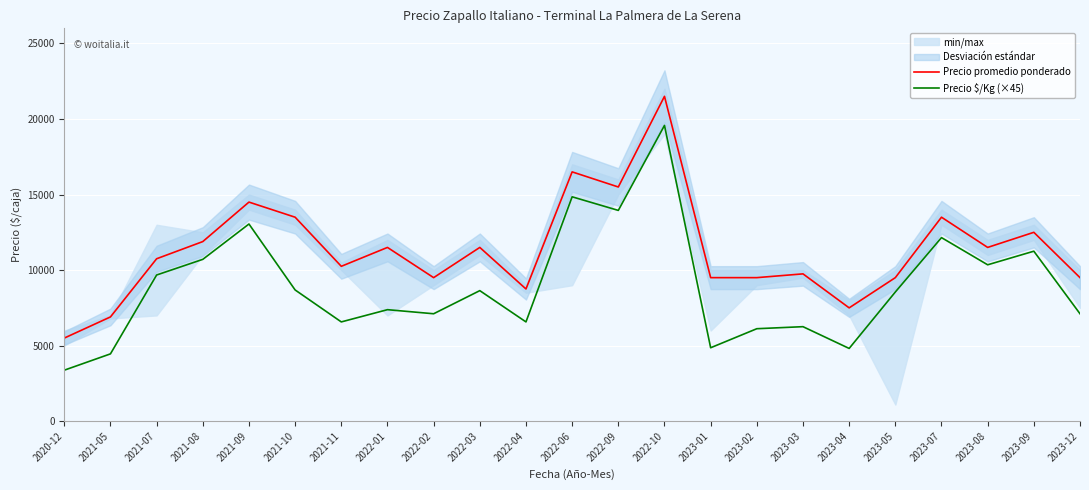

What is the maximum value for Precio promedio ponderado?

21500